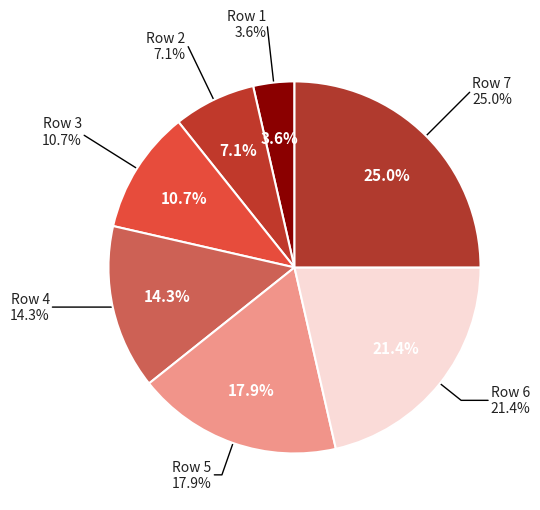

To the nearest percent, what portion does 6 represent?

21%